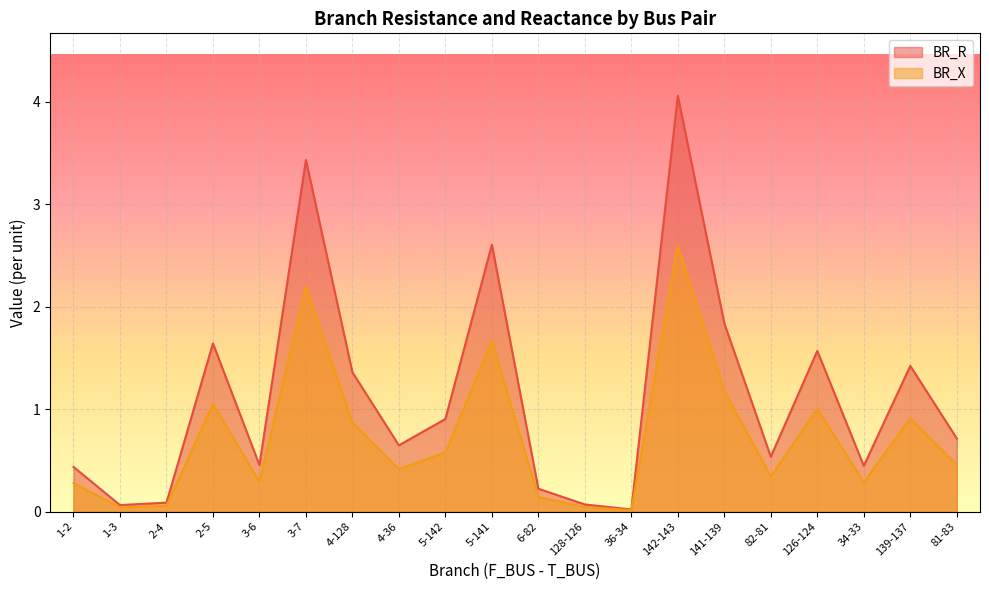

Where is BR_R nearest to the value 2?

141-139